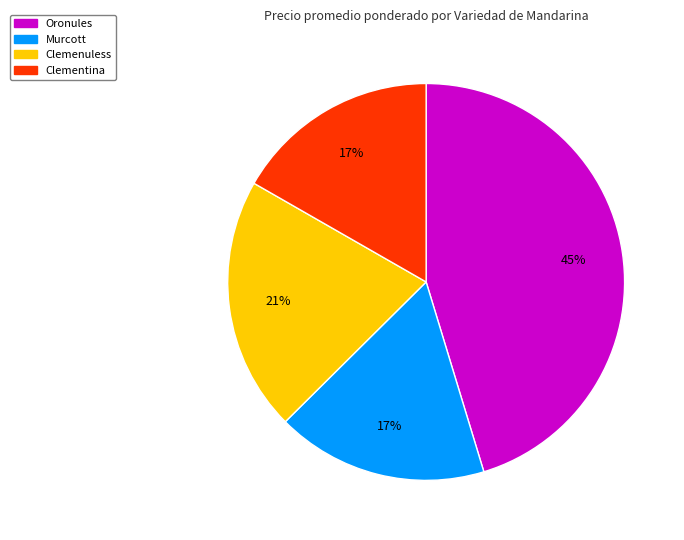

True or false: Murcott accounts for 11% of the total.

False